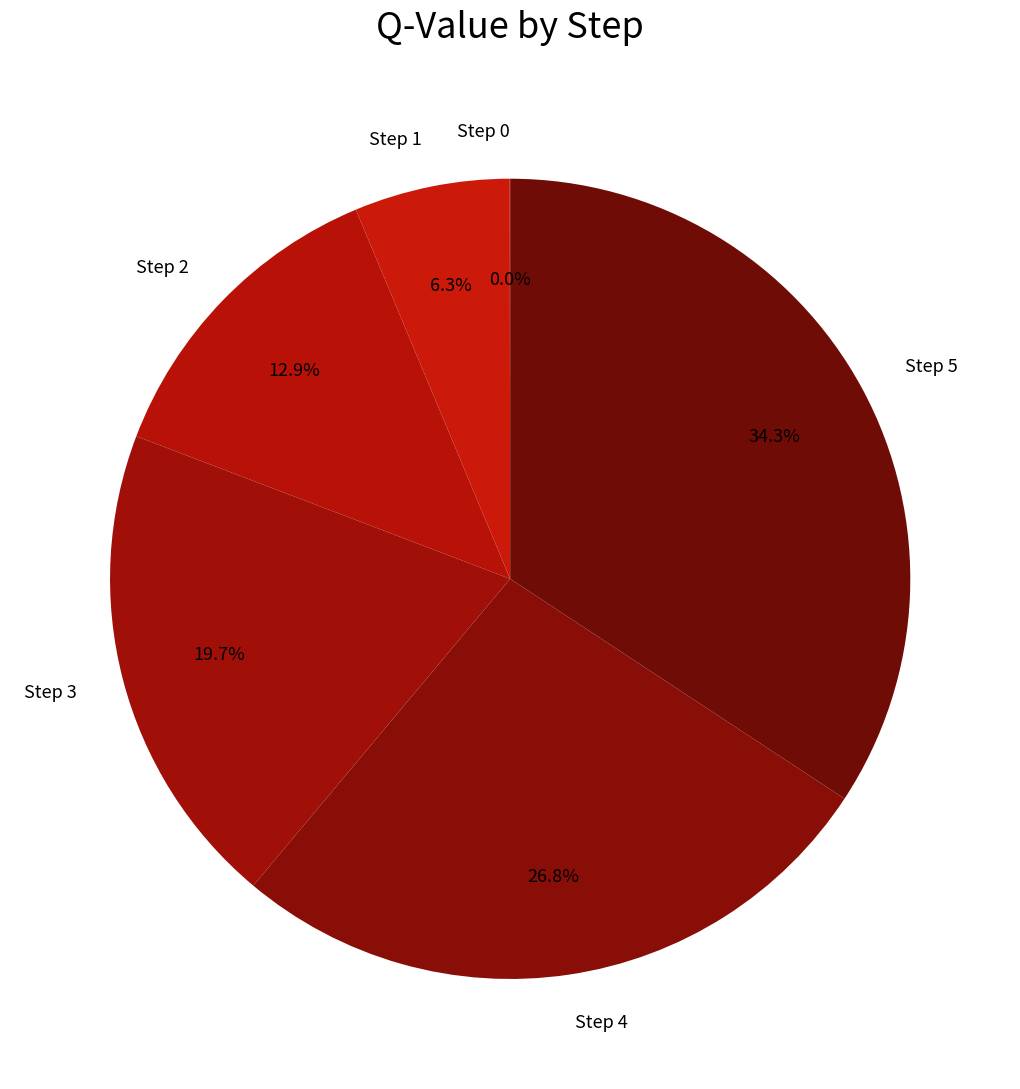

To the nearest percent, what is the average slice percentage?

17%